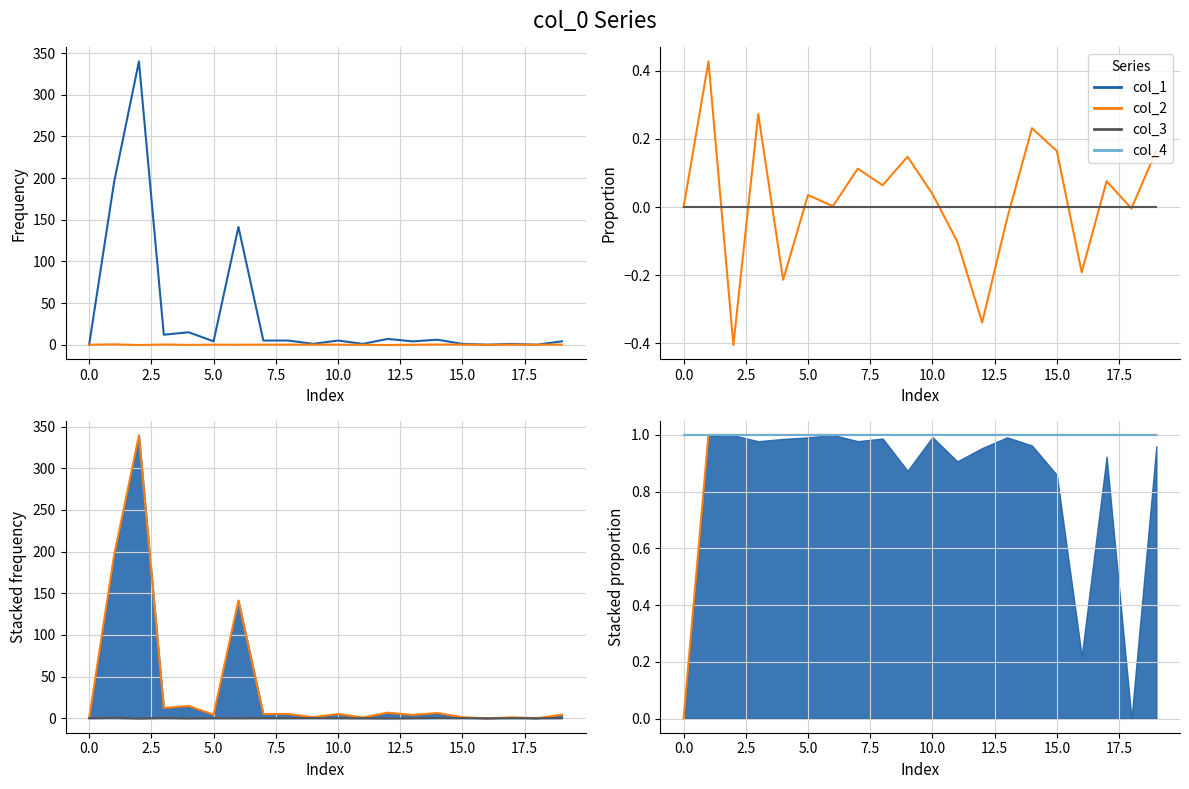

Between 13 and 16, which series saw the biggest shift?

col_1